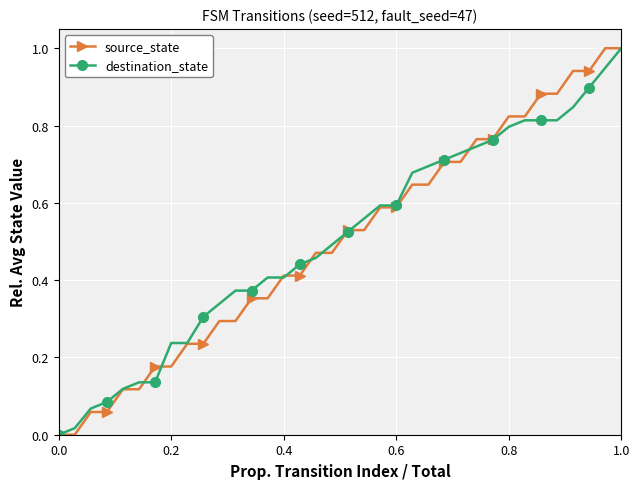

What is the greatest value displayed?

1.0